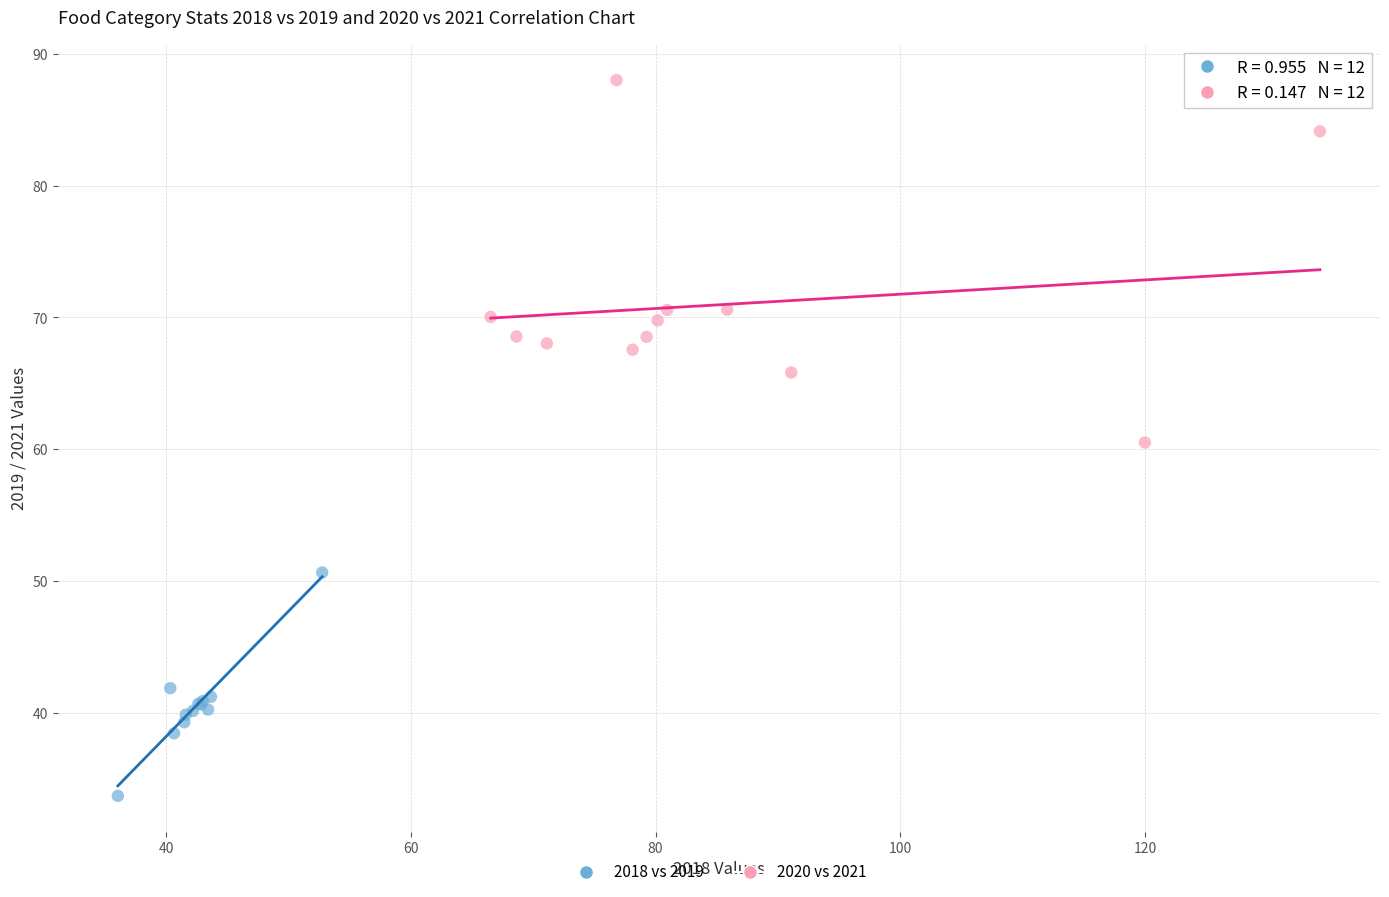

Which series contains the lowest Y value?

2018 vs 2019